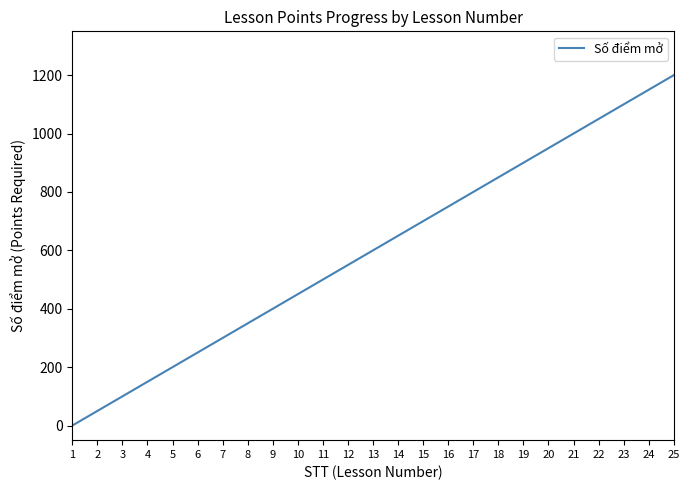

What is the greatest value displayed?

1200